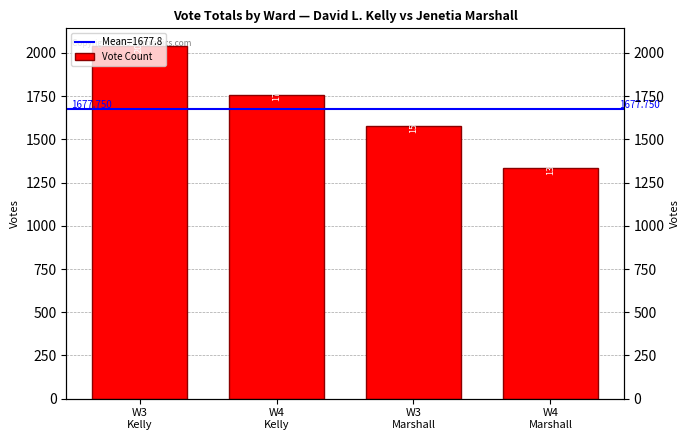

What position from the left is W4
Kelly?

2